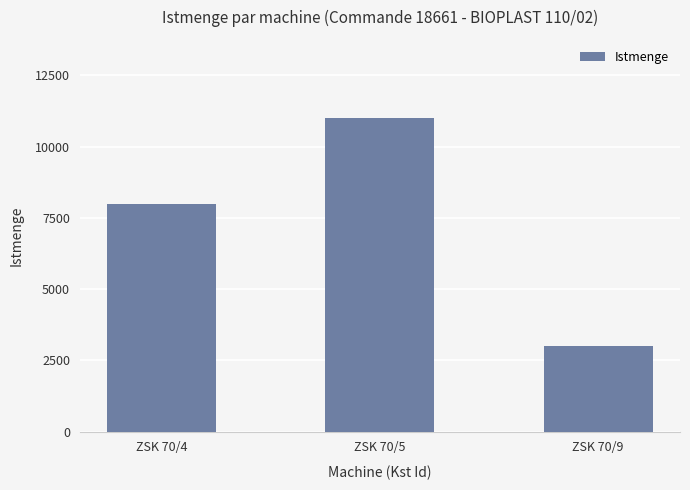

What is the change in value from ZSK 70/4 to ZSK 70/9?

-5000